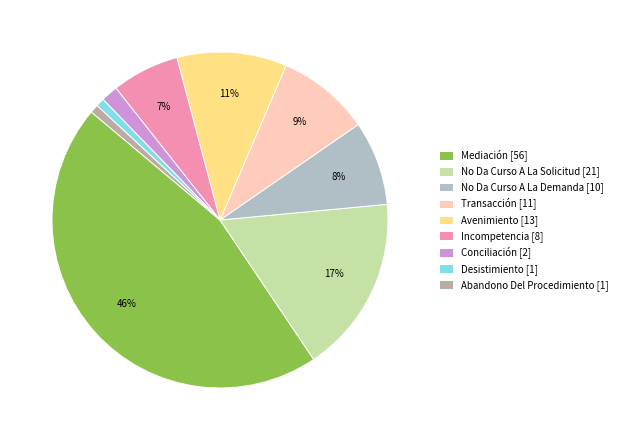

Between Avenimiento and Conciliación, which is larger?

Avenimiento